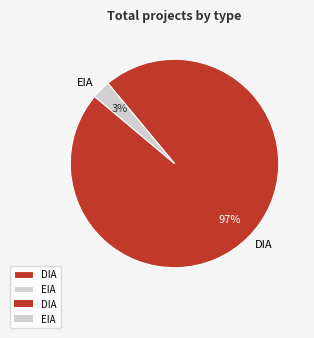

True or false: EIA accounts for 9% of the total.

False